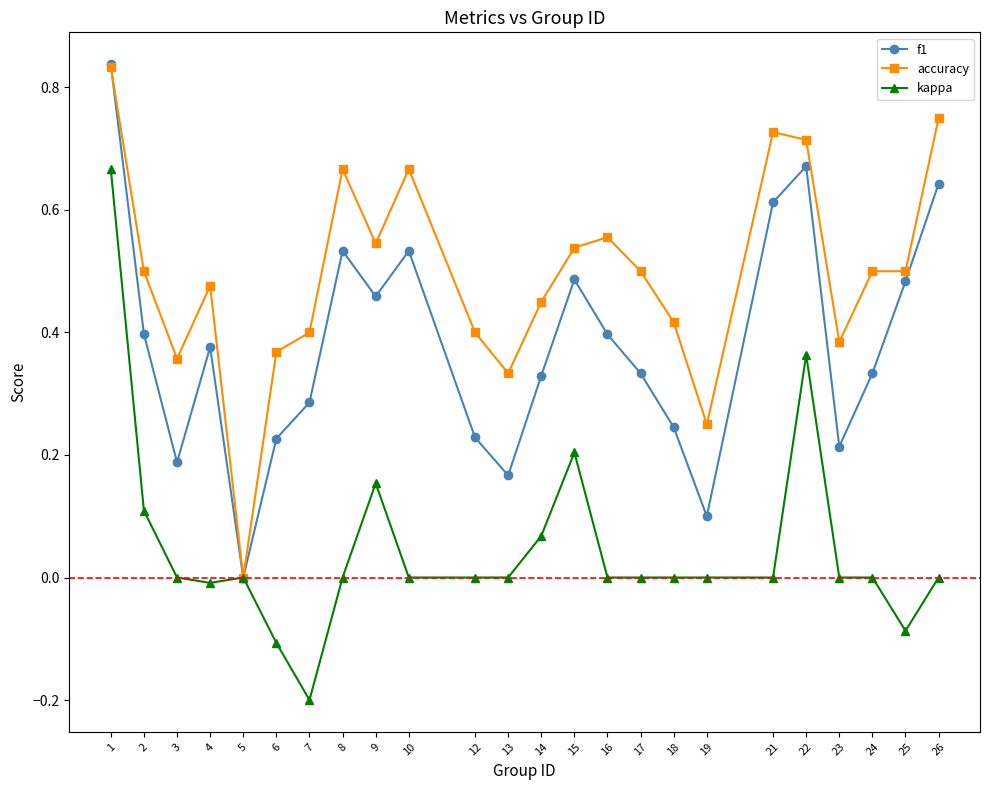

Which series has the largest total across all categories?

accuracy